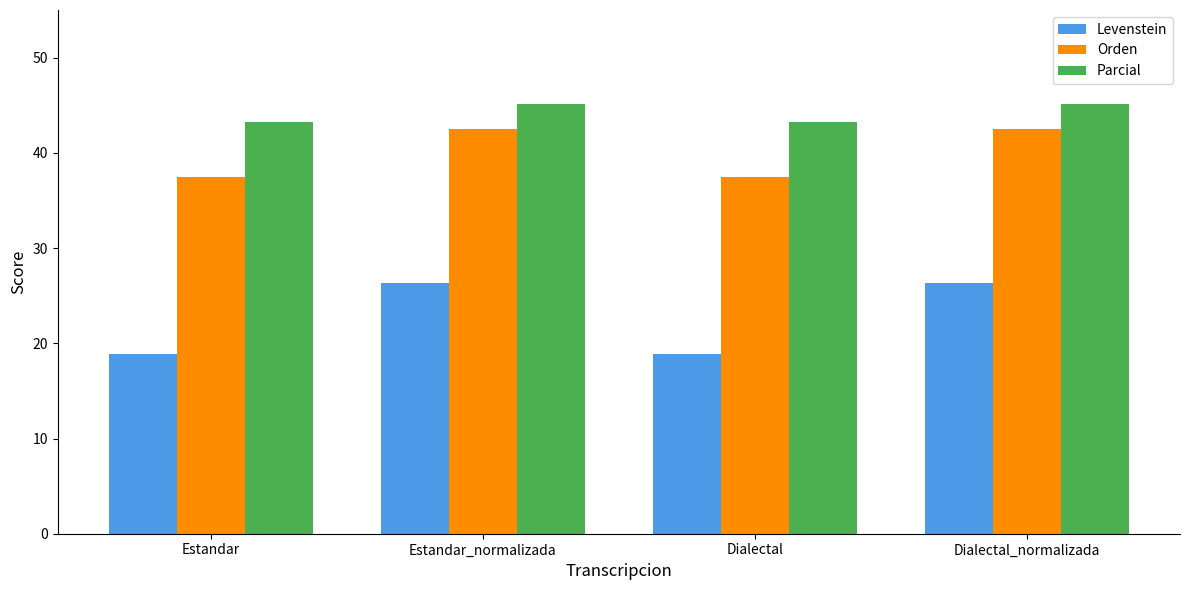

What is the label of the 2nd bar from the right?

Dialectal